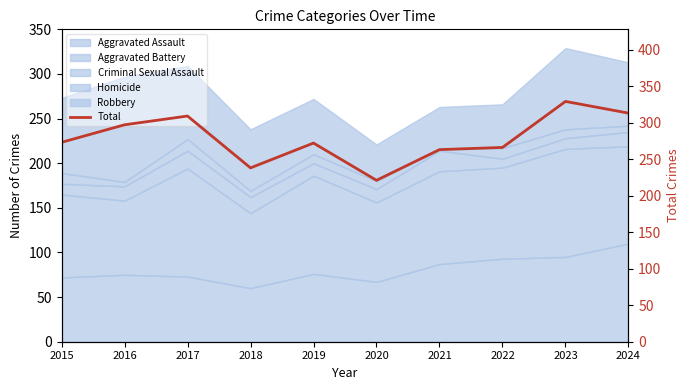

What is the value of the 6th point from the left?

221